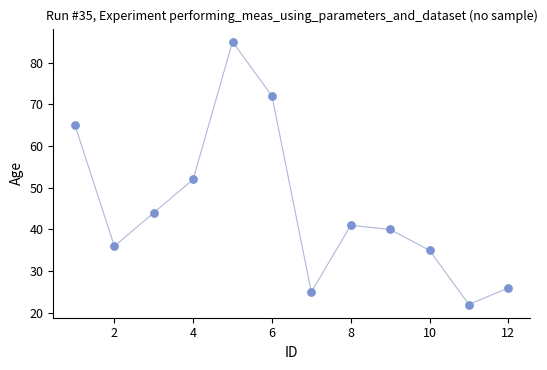

What Y value in the scatter plot is closest to 53?

52